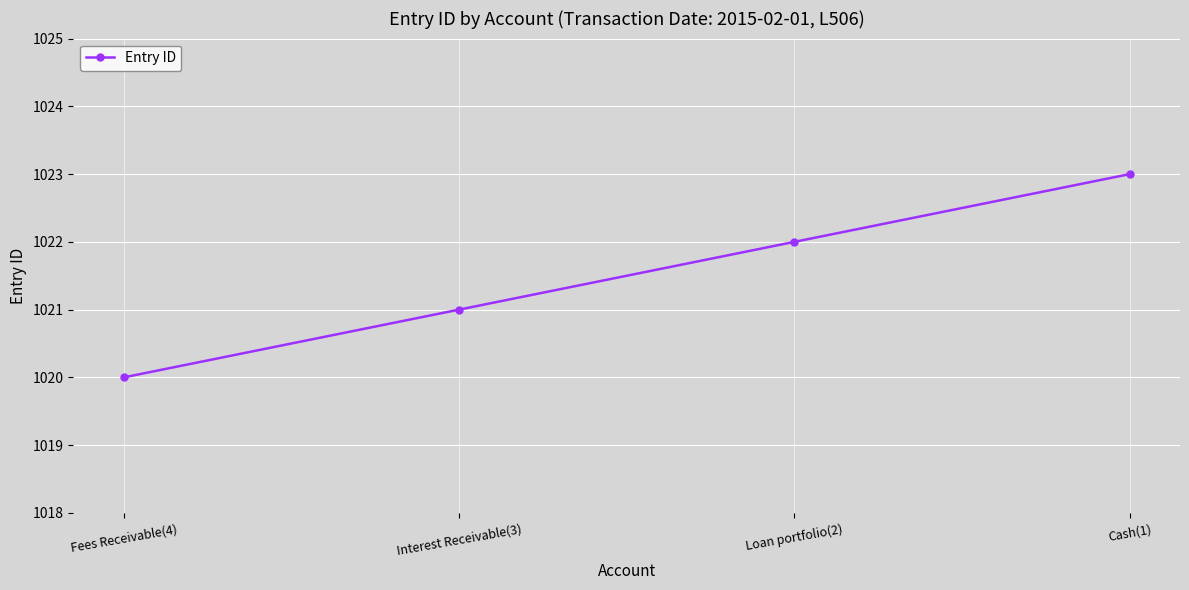

Which label corresponds to the largest value in the chart?

Cash(1)